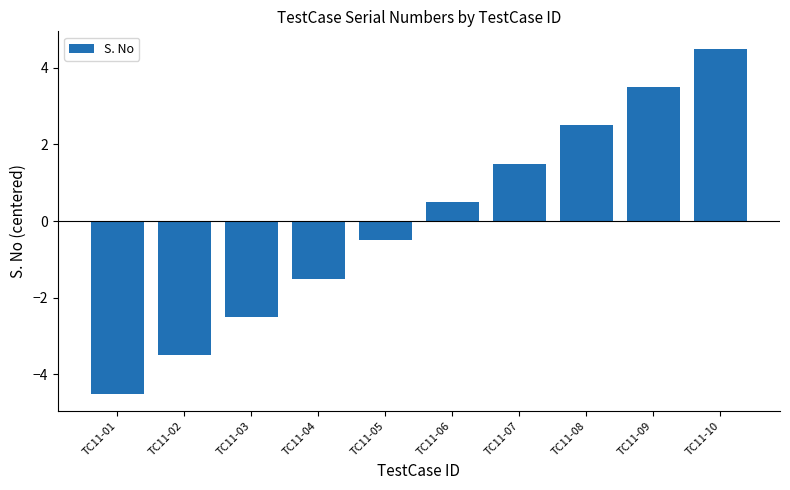

What is the difference between the second highest and second lowest values?

7.0